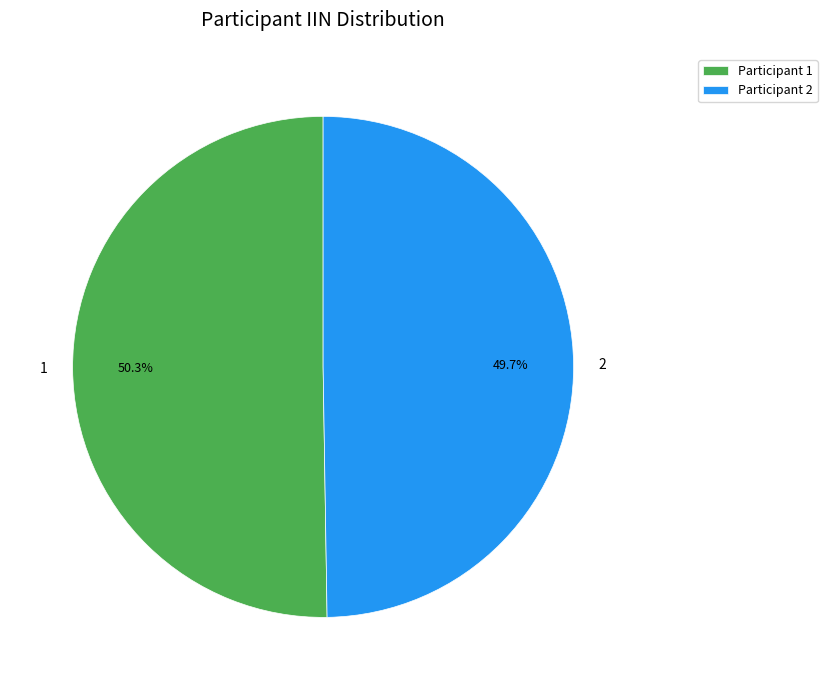

To the nearest percent, what portion does 2 represent?

50%